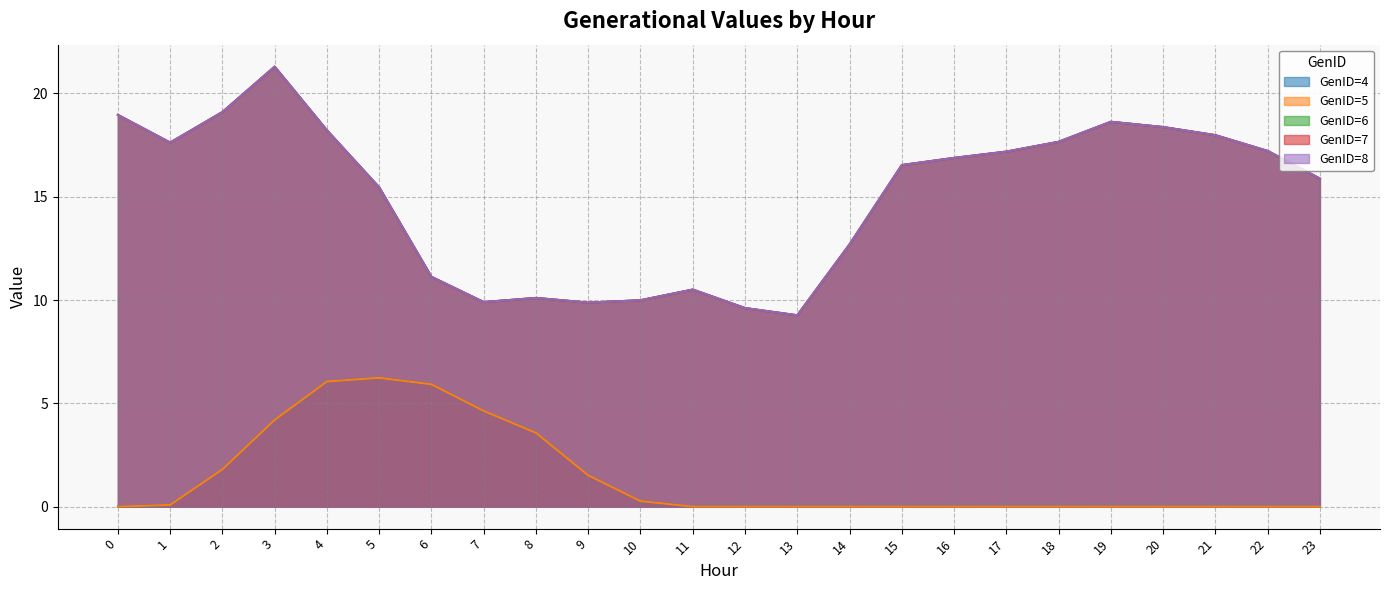

True or false: GenID=4 has a value of 0.0 at 0.

True